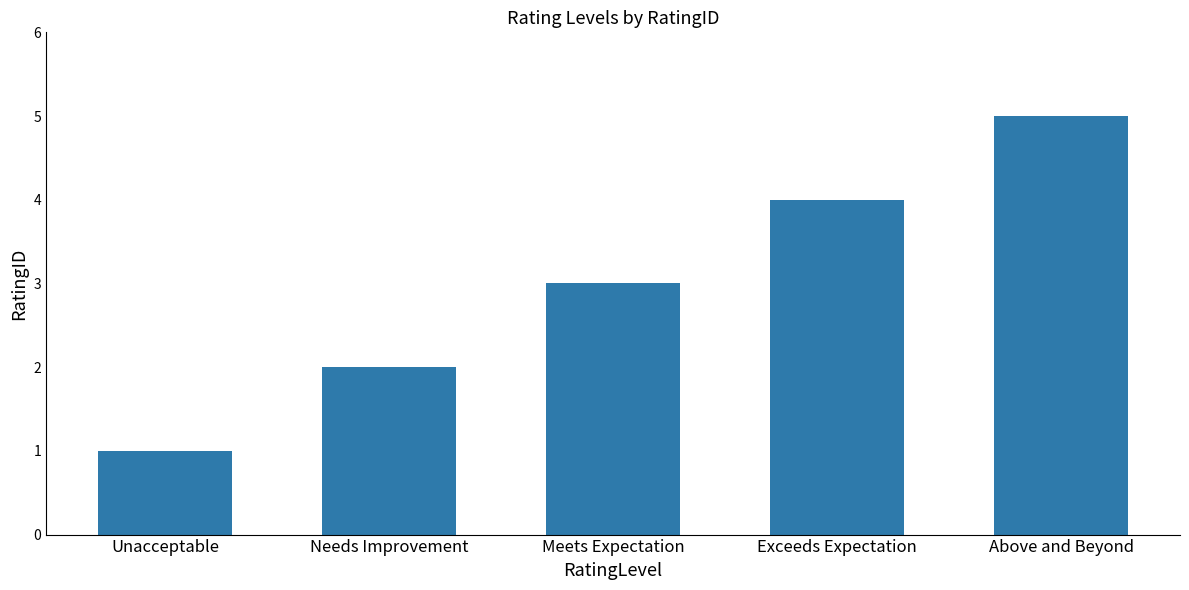

Does the chart contain any negative values?

No